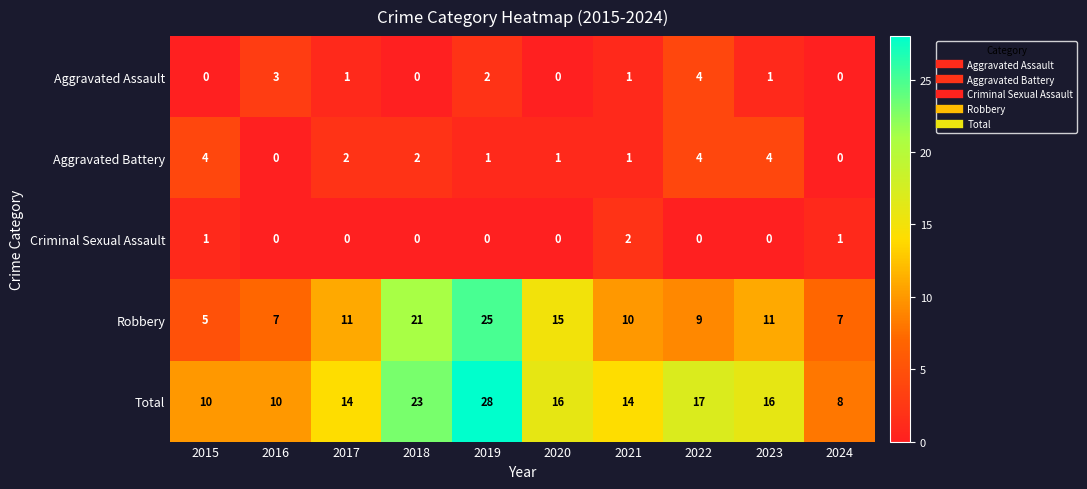

Is the value of Robbery at 2018 greater than the value of Total at 2023?

Yes